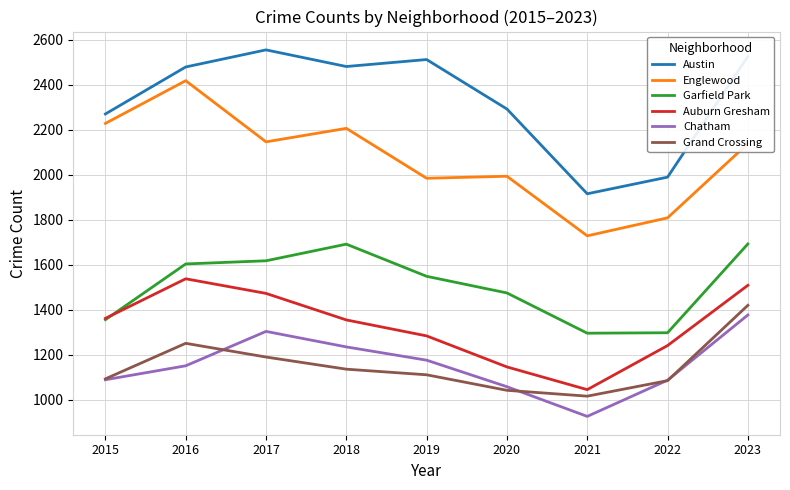

What is the difference between the Grand Crossing values at 2018 and 2023?

284